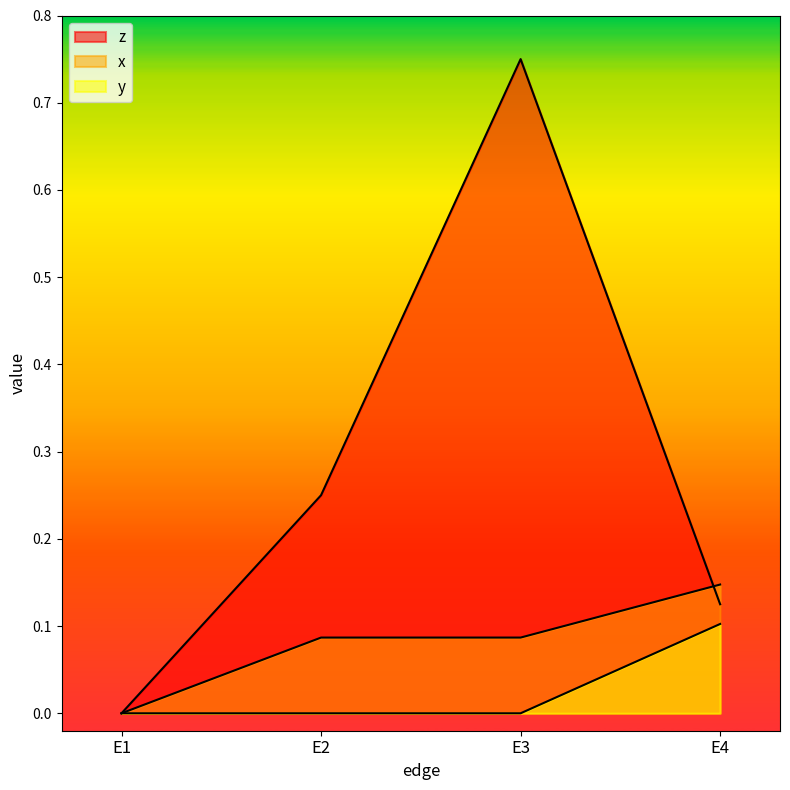

How many intersections are there between x and z?

1